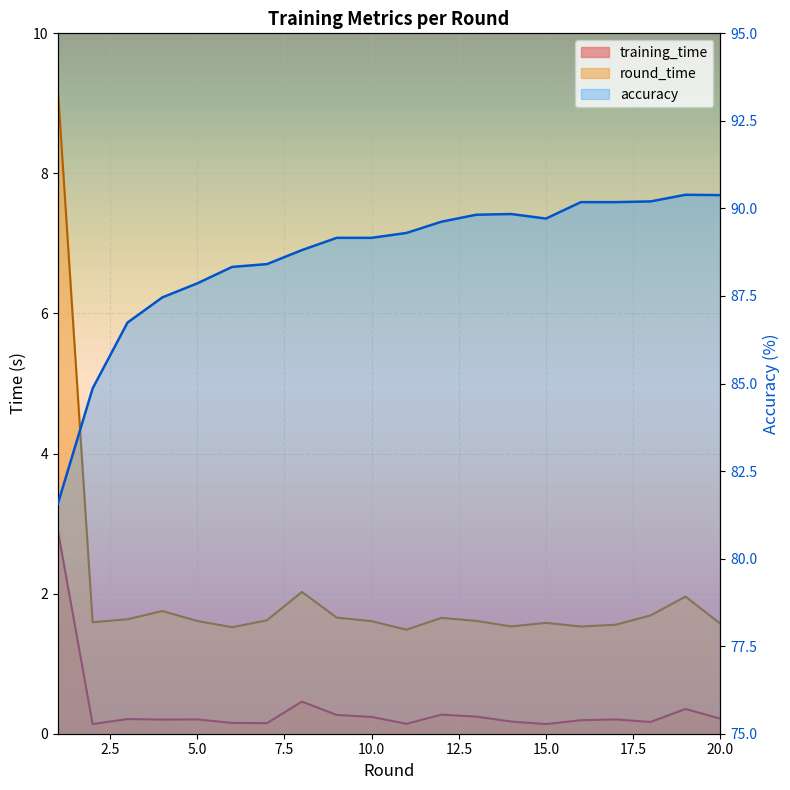

What is the minimum value for round_time?

1.5